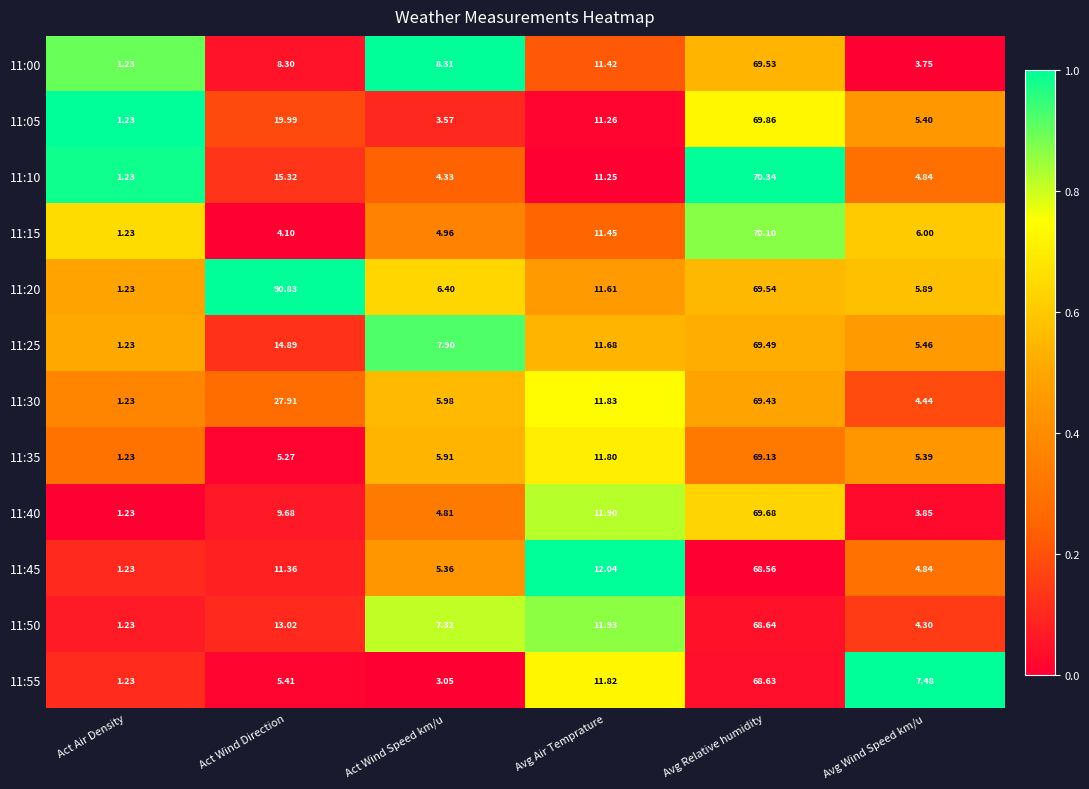

What is the spread (max minus min) of values at Avg Air Temprature?

0.8